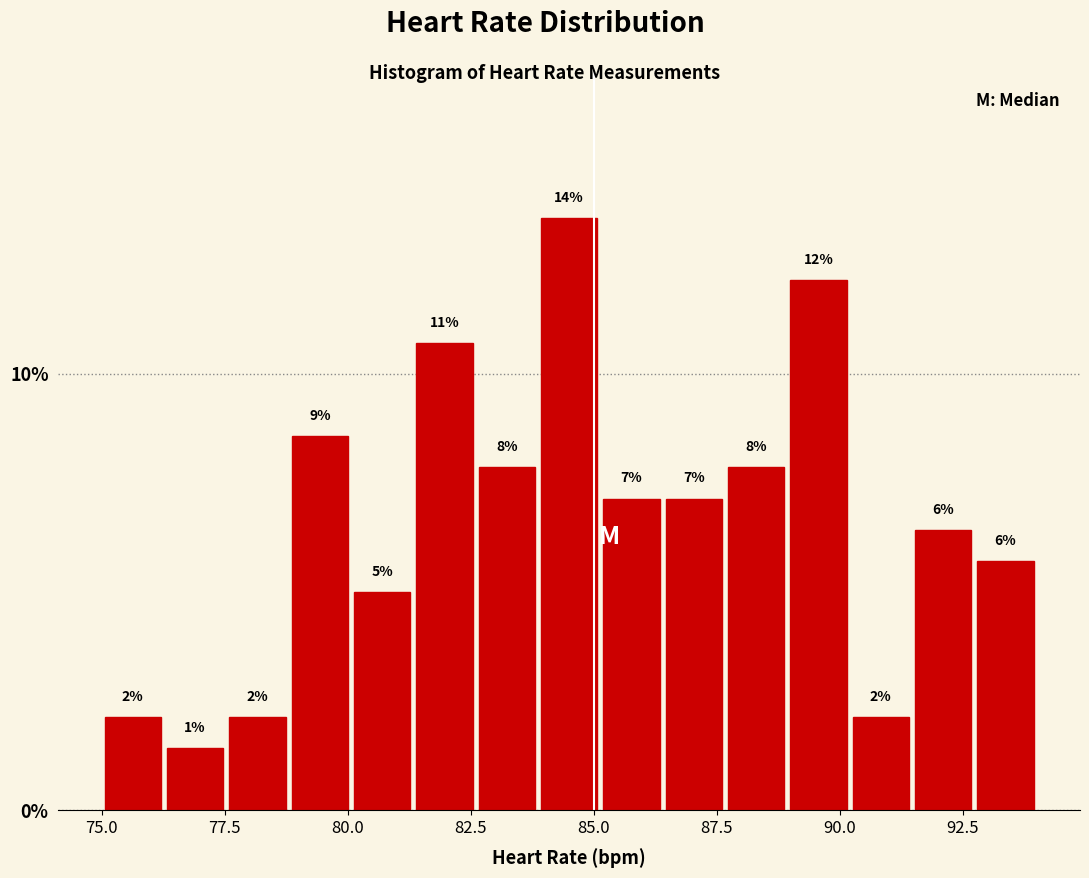

Around what value on the x-axis is the tallest bar? Give the approximate position of its centre, as read against the axis.

84.5